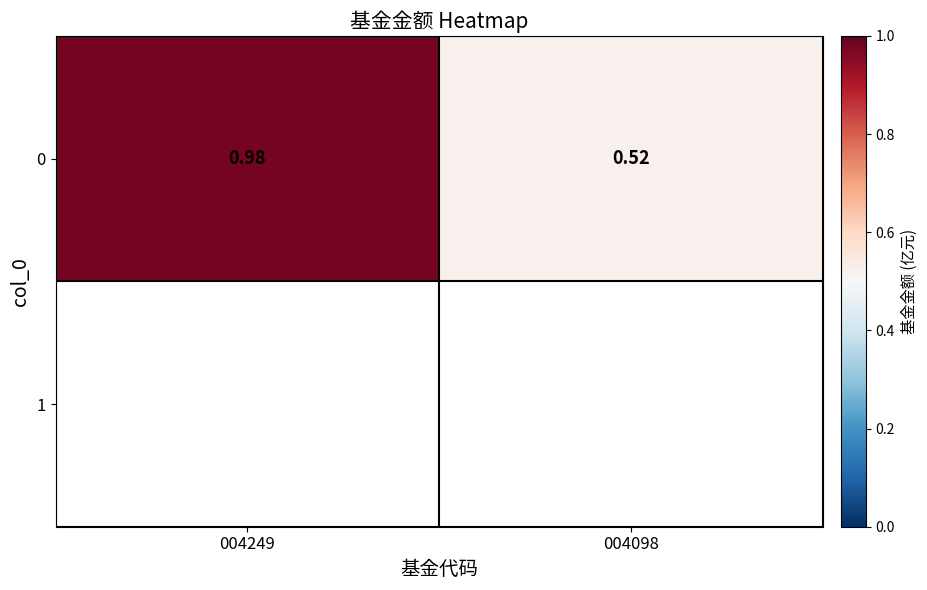

List the labels in order of value, largest first.

004249, 004098